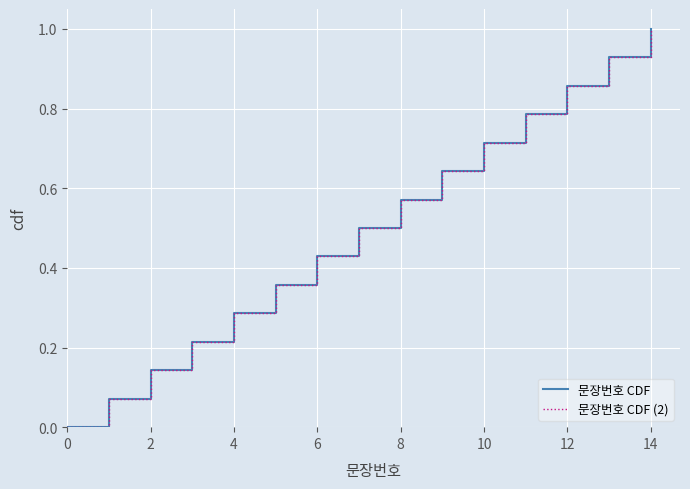

True or false: 문장번호 CDF (2) and 문장번호 CDF cross at least once.

False